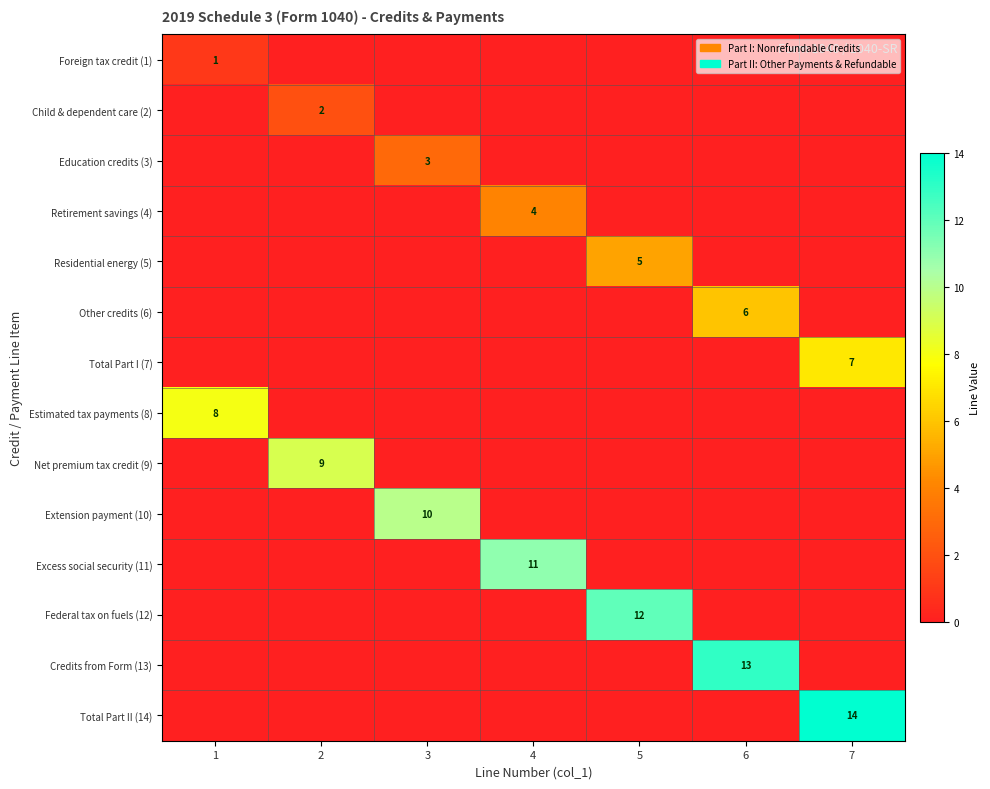

Is it true that Child & dependent care (2) equals 2 at 2?

True